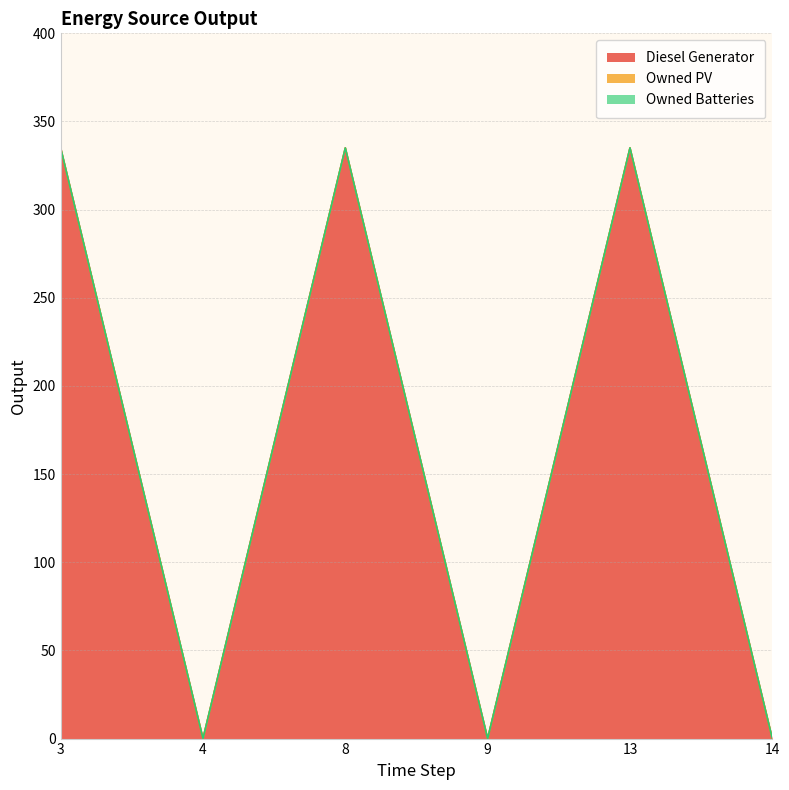

True or false: Diesel Generator and Owned Batteries cross at least once.

False